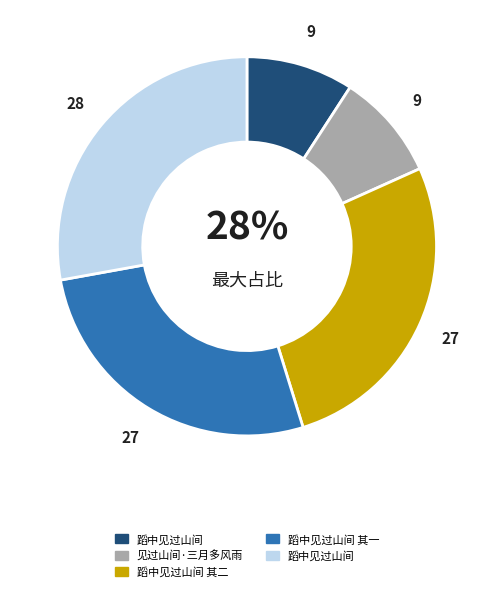

What percentage do 见过山间·三月多风雨 and 蹈中见过山间 together represent?

37.0%